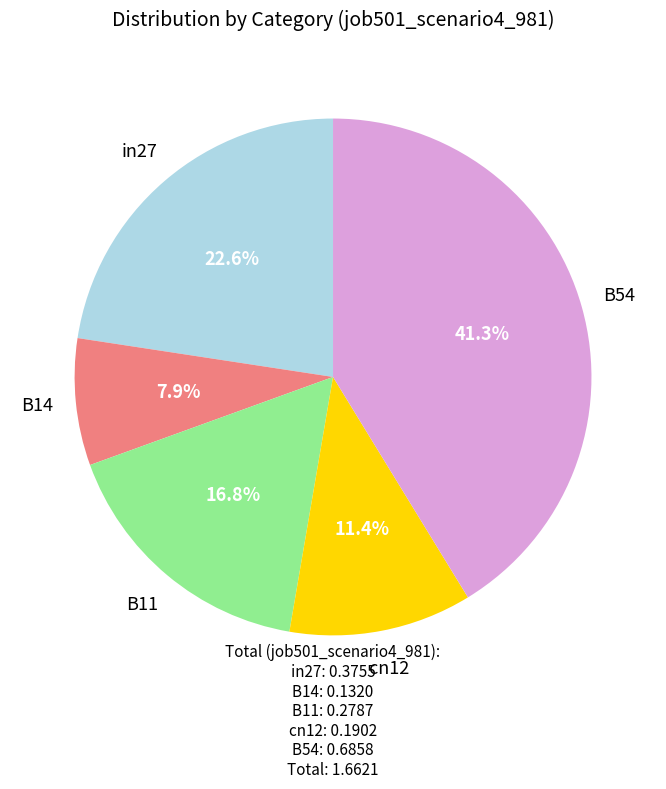

Which category has the smallest portion of the pie?

B14